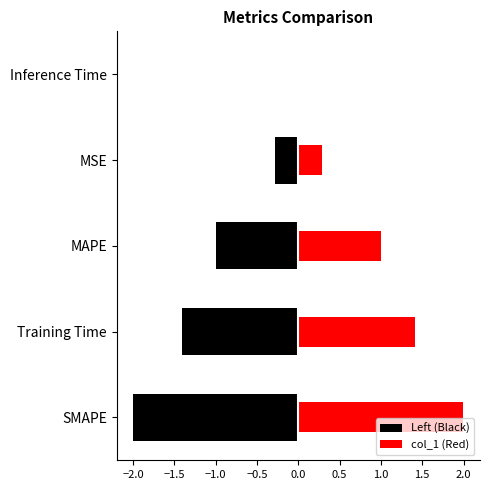

What is the approximate value at MSE?

0.3